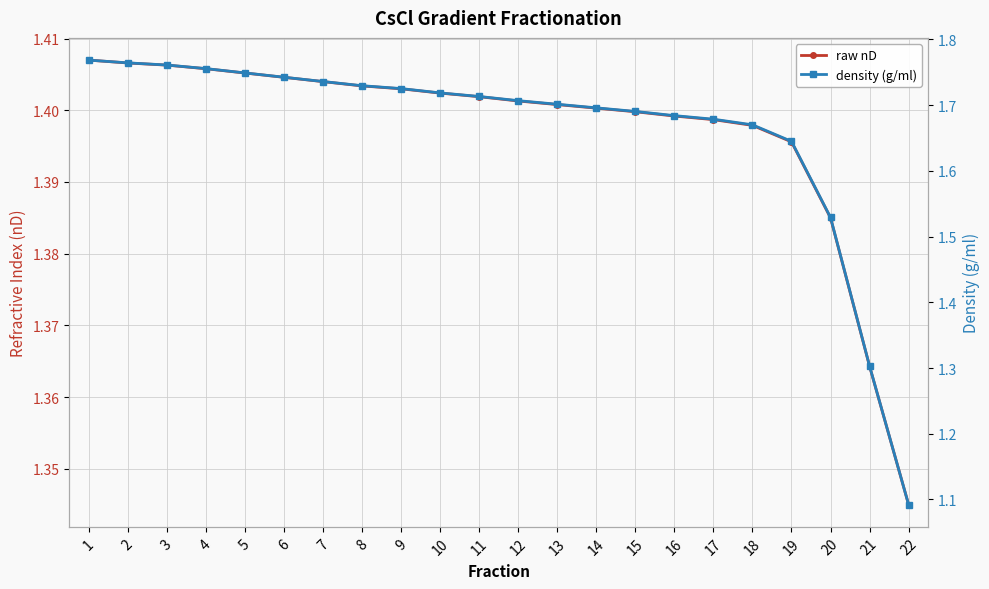

Between 4 and 21, which is larger?

4